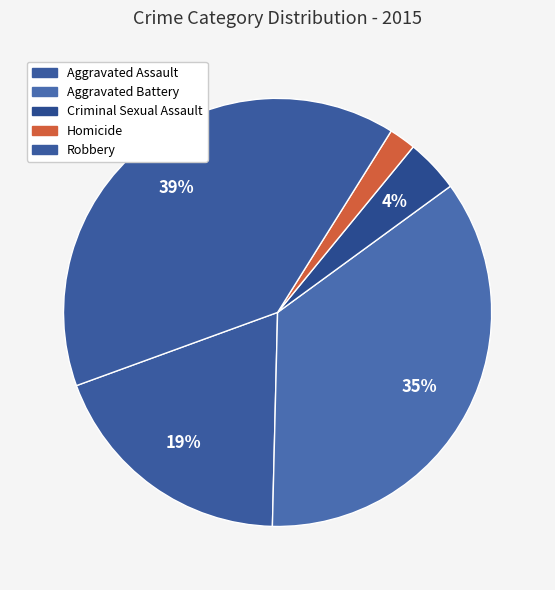

Count the number of slices in the pie.

5